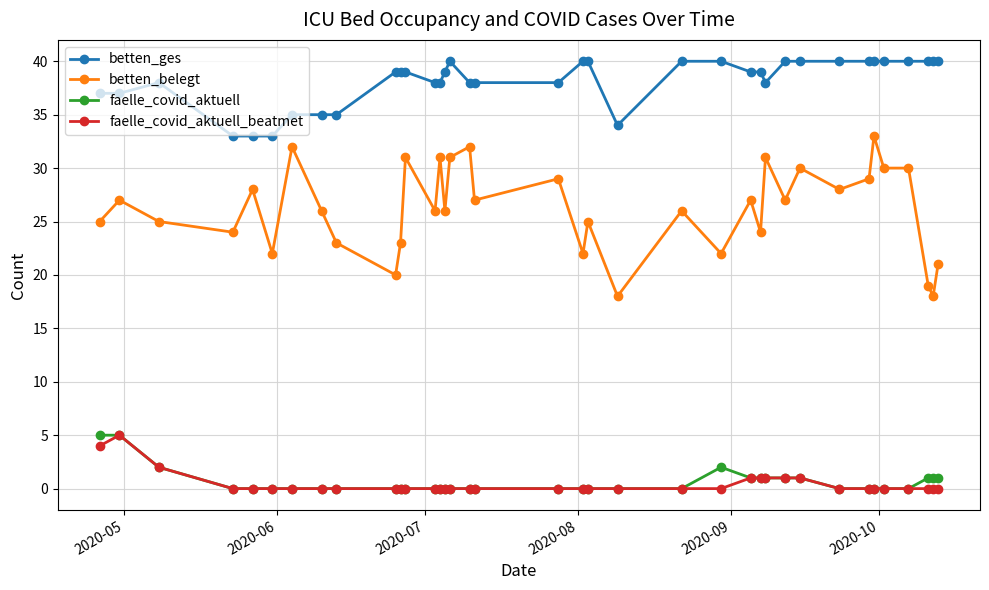

What is the minimum value for betten_belegt?

18